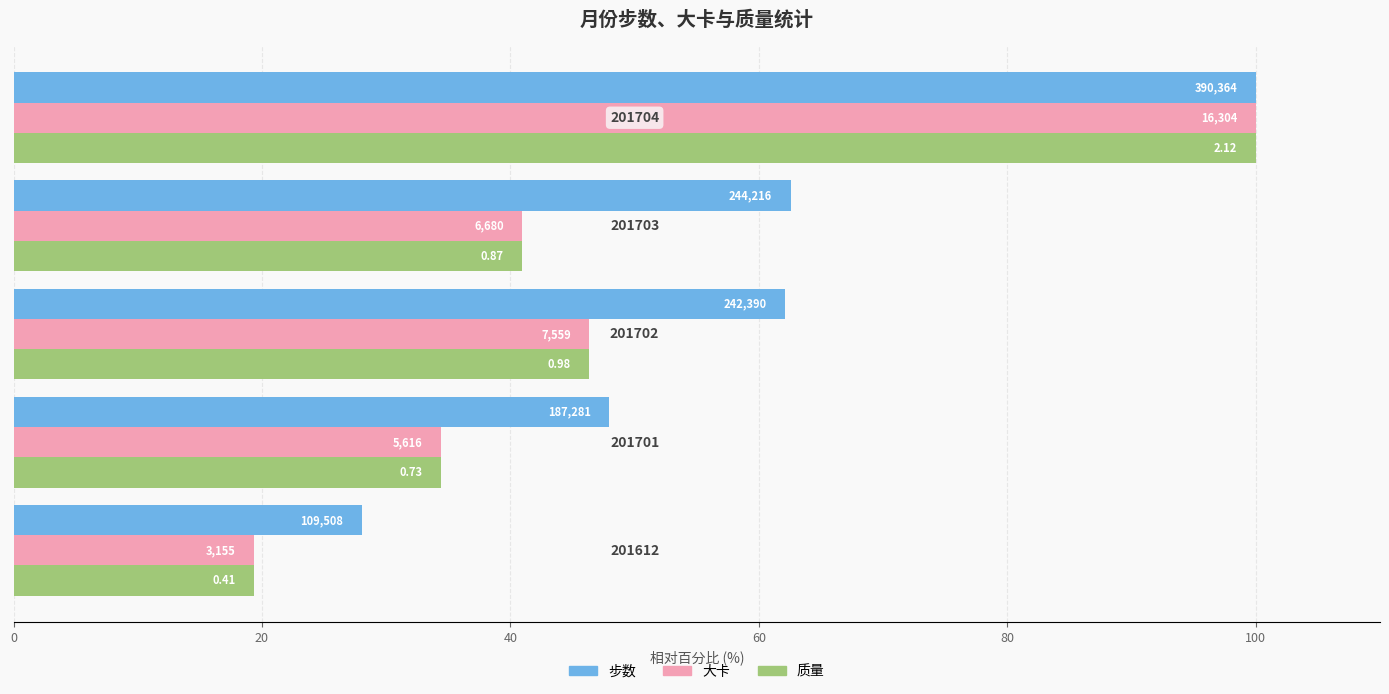

Reading left to right, what are all the values shown in this chart?

步数: 28.1	48.0	62.1	62.6	100.0
大卡: 19.4	34.4	46.4	41.0	100.0
质量: 19.4	34.4	46.4	41.0	100.0